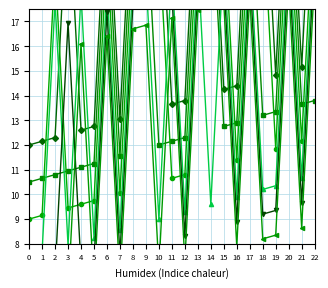

What is the difference between the col_6 values at 3 and 10?

1.1